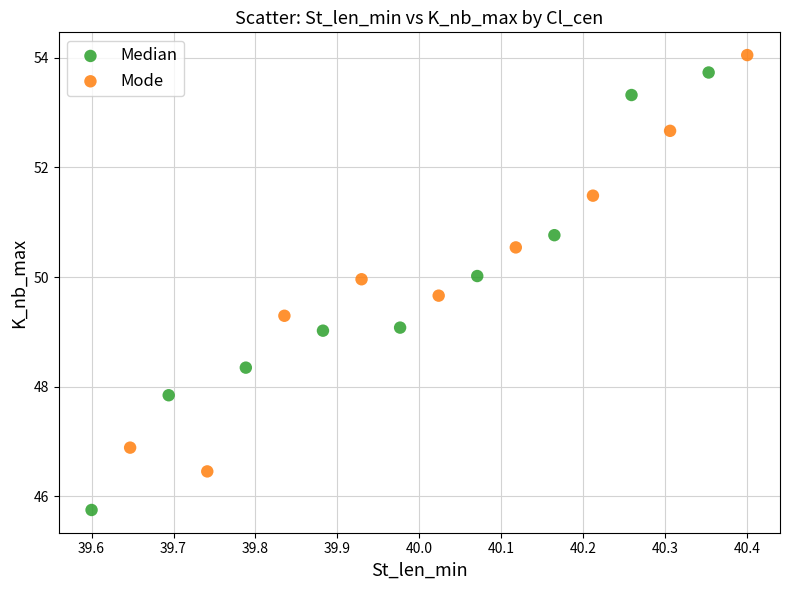

Which series reaches the minimum Y coordinate?

Median